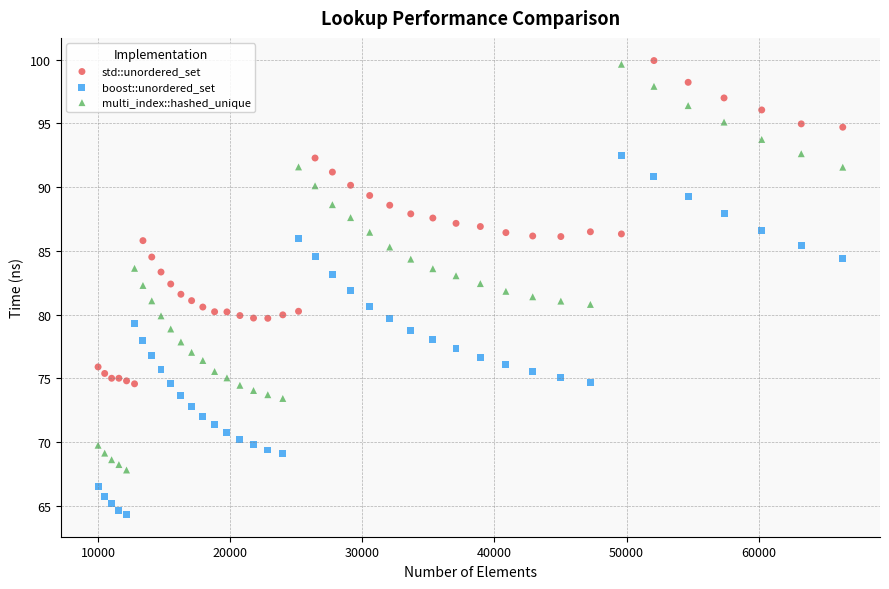

Which series reaches the minimum Y coordinate?

boost::unordered_set